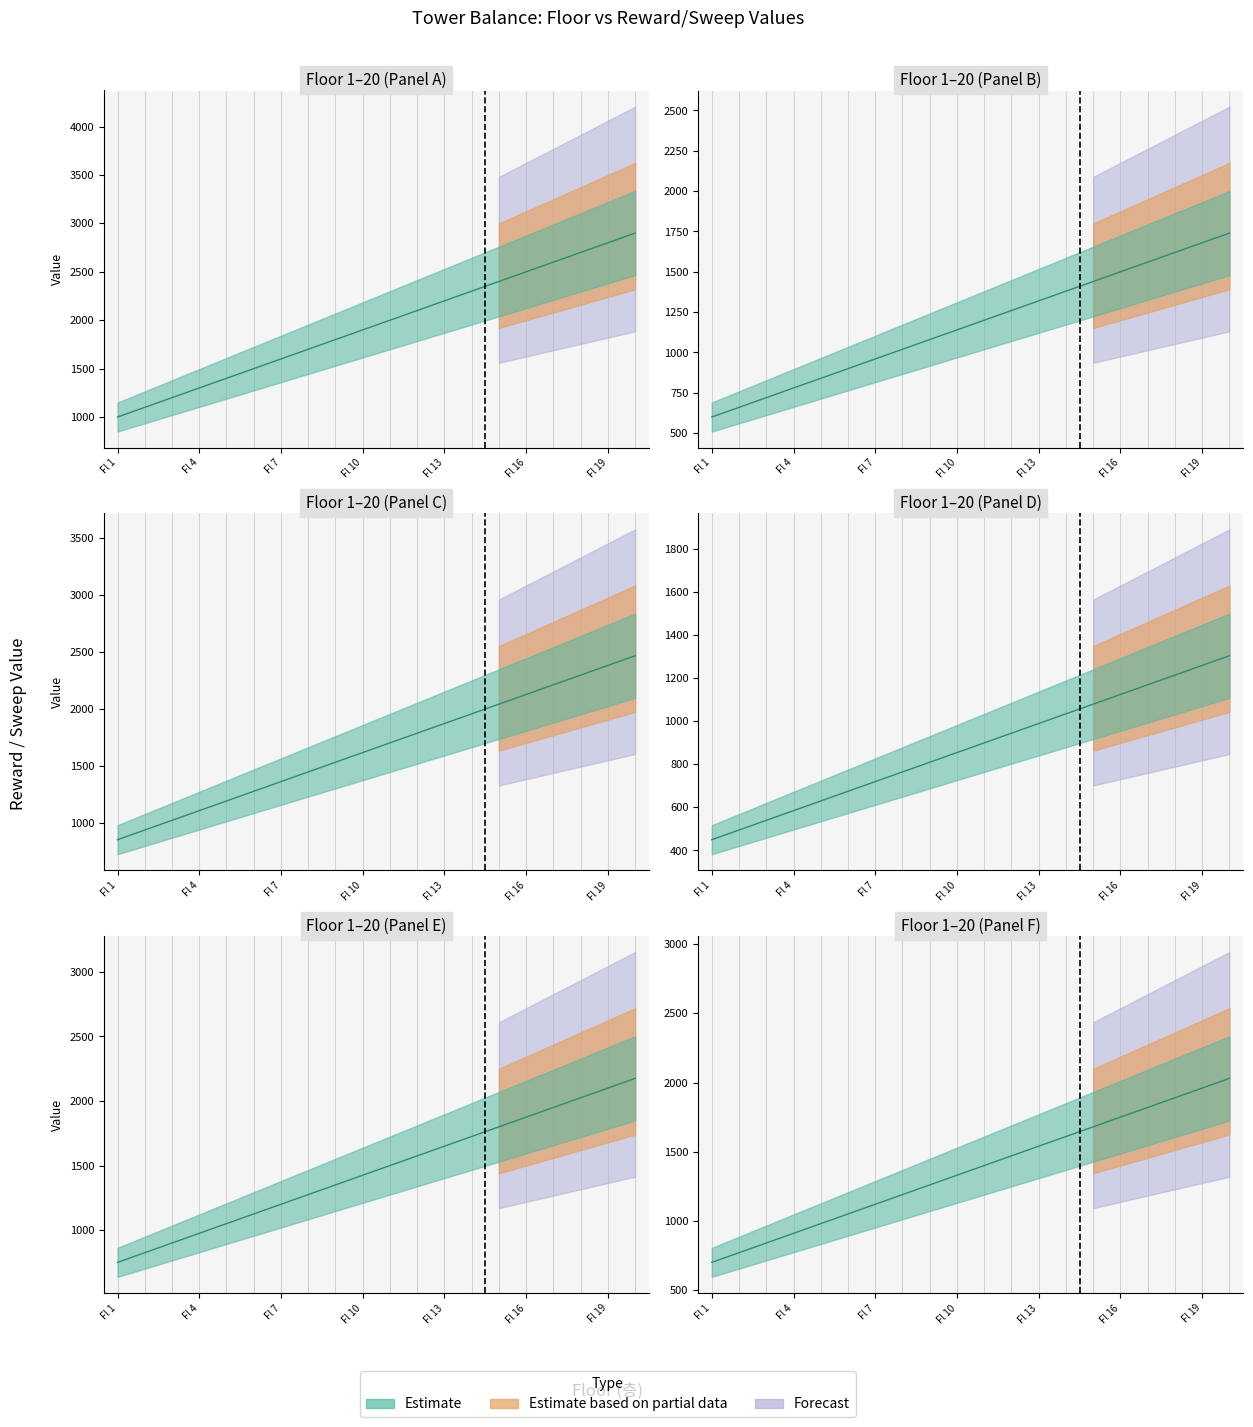

Between 9 and 12, which series saw the biggest shift?

rewardValue